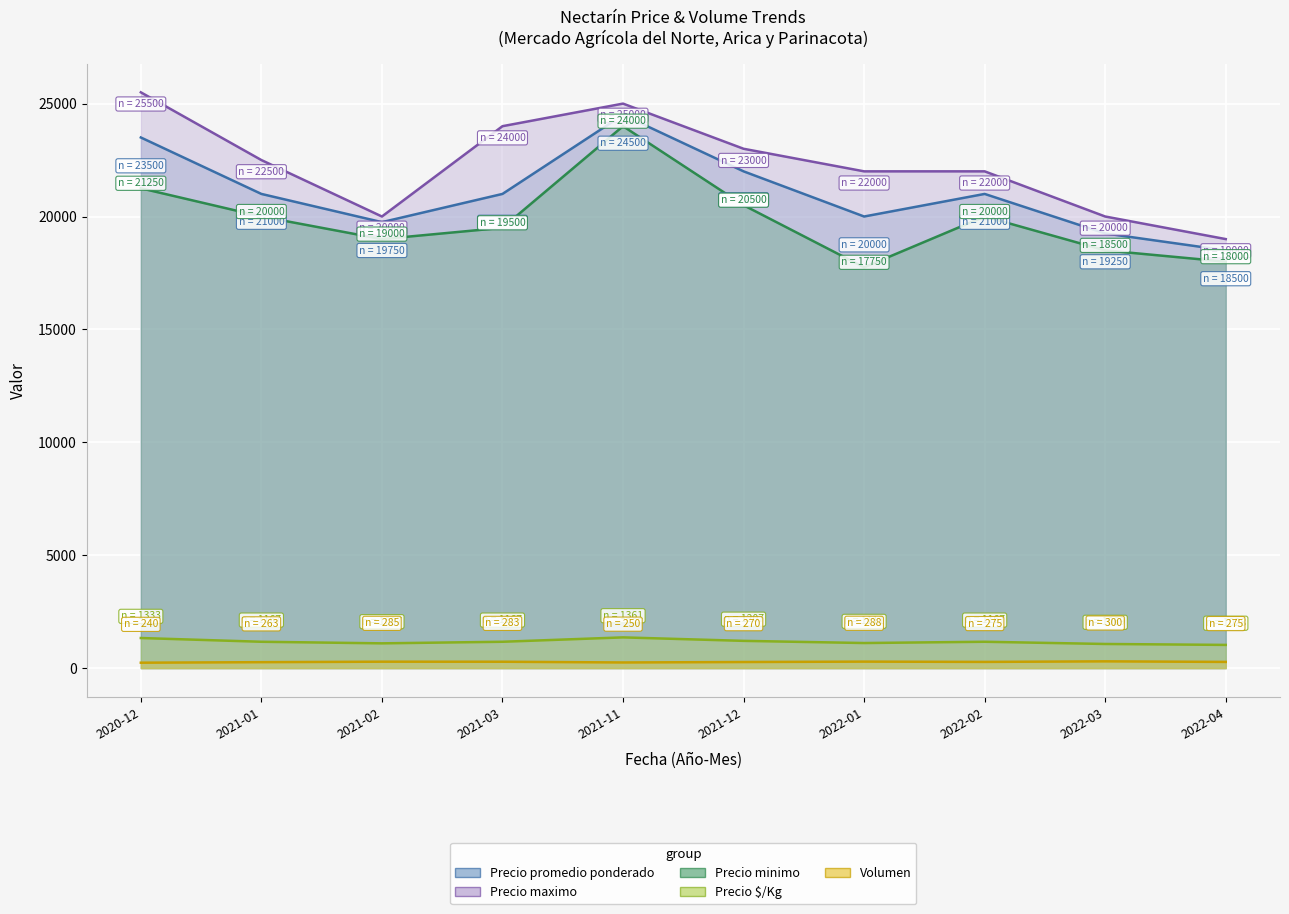

Count the number of data series in this chart.

5